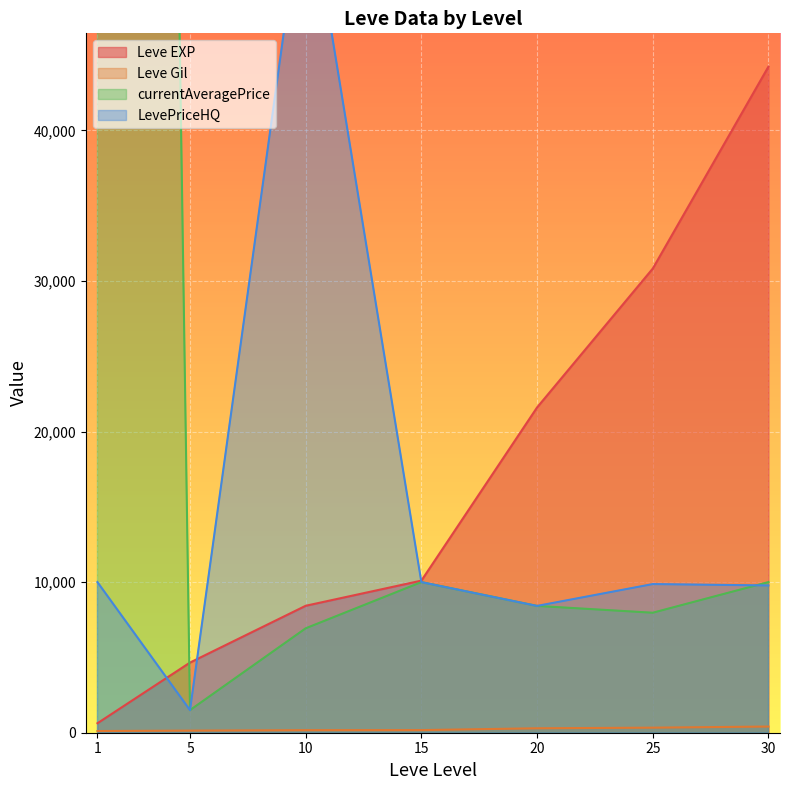

Reading left to right, list all the values displayed in this chart.

Leve EXP: 630	4660	8430	10100	21600	30820	44230
Leve Gil: 112	140	170	174	295	336	410
currentAveragePrice: 402000	1500	6934	10000	8420	7967	10002
LevePriceHQ: 10000	1500	57006	10000	8420	9870	9779